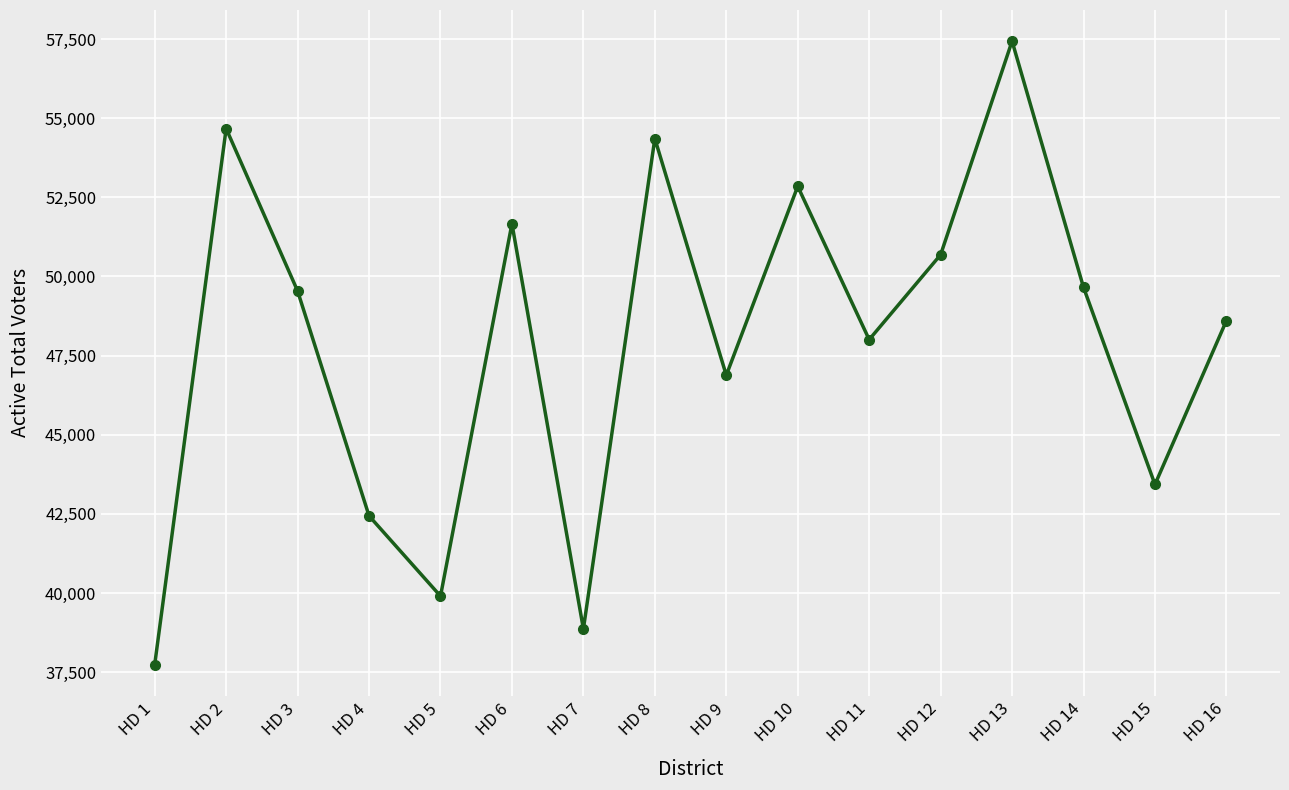

What is the value of the 9th point from the left?

46879